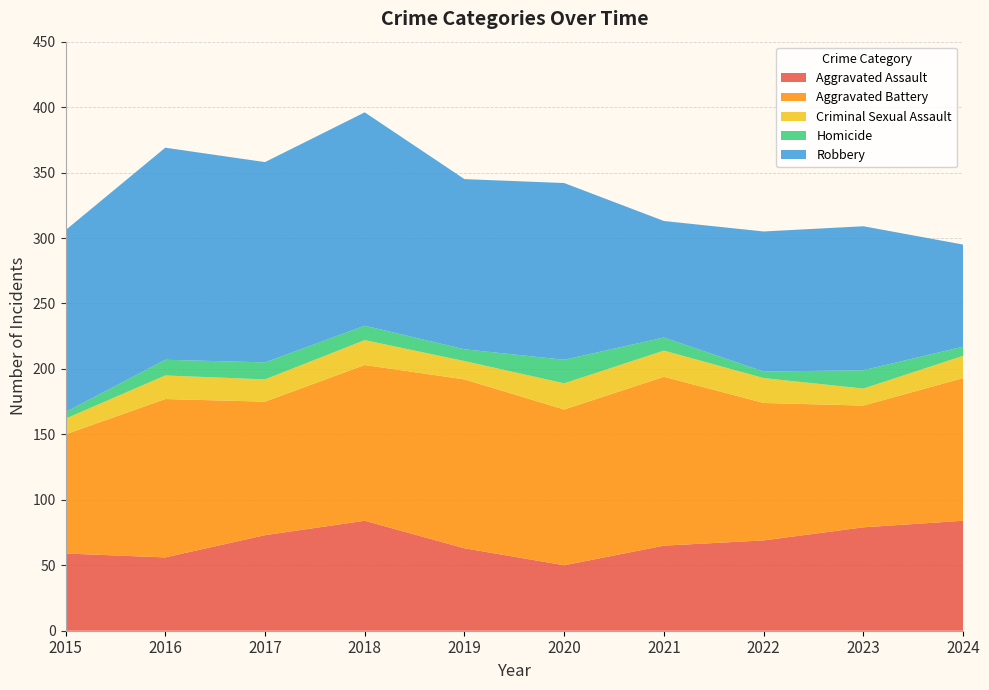

Reading left to right, what are all the values shown in this chart?

Aggravated Assault: 59	56	73	84	63	50	65	69	79	84
Aggravated Battery: 91	121	102	119	129	119	129	105	93	109
Criminal Sexual Assault: 12	18	17	19	14	20	20	19	13	17
Homicide: 5	12	13	11	9	18	10	5	14	7
Robbery: 139	162	153	163	130	135	89	107	110	78